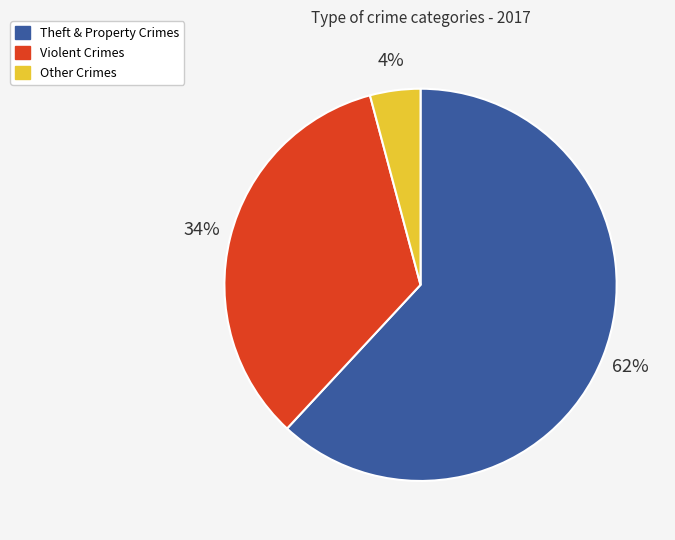

How many slices are in this pie chart?

3